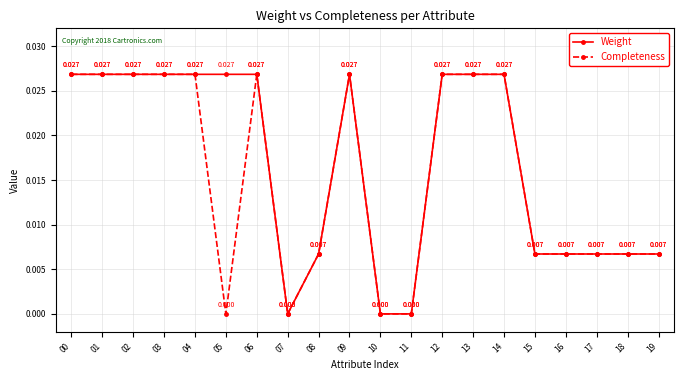

True or false: Completeness has more than 0 points higher than both neighbors.

True